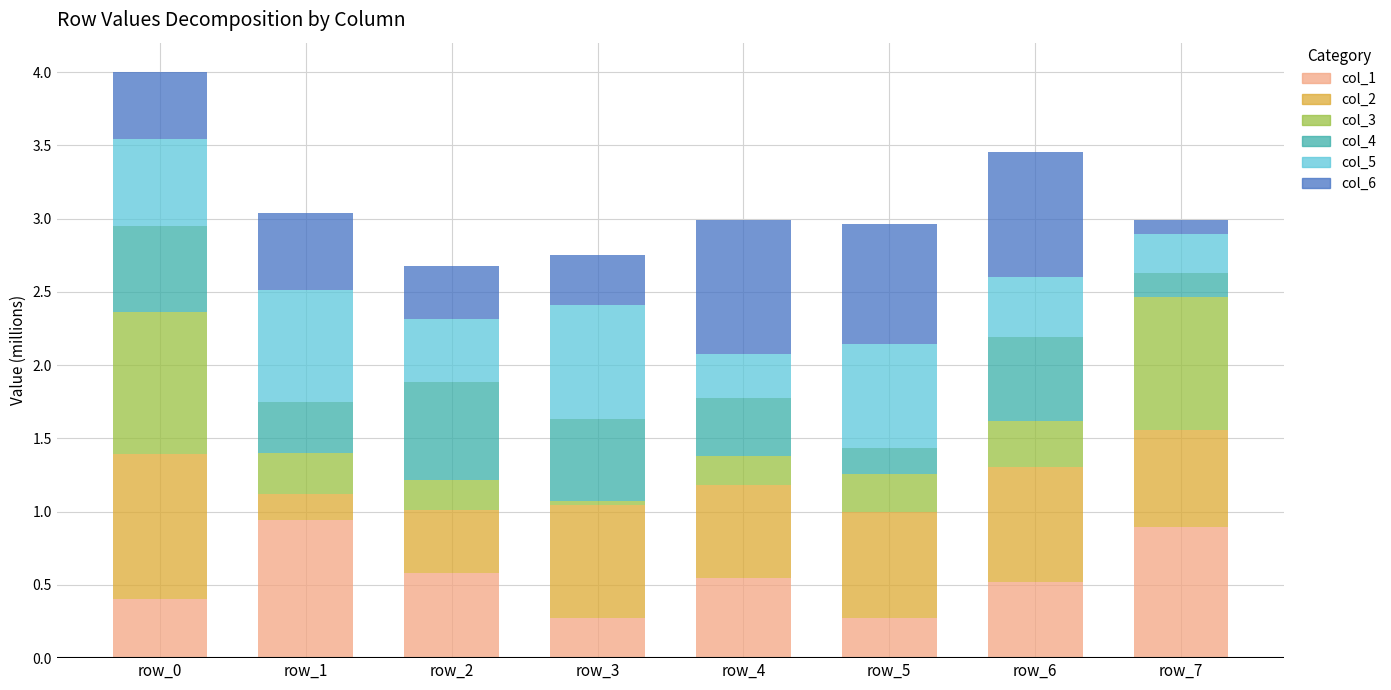

What is the total value across all series at row_6?

3.5